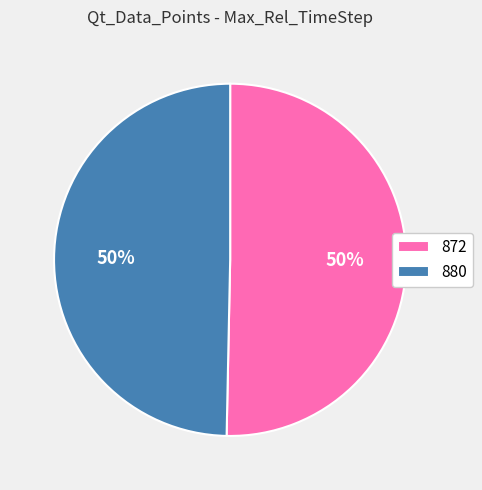

What is the largest slice in the pie chart?

872